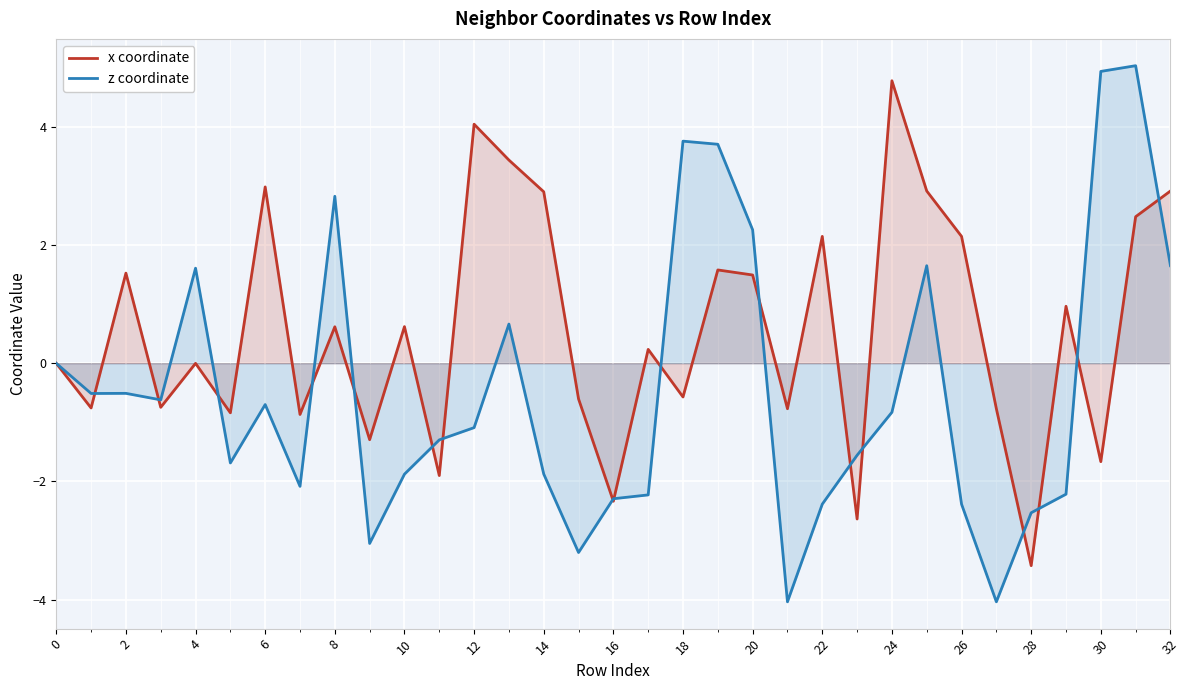

How many lines are shown in the chart?

2